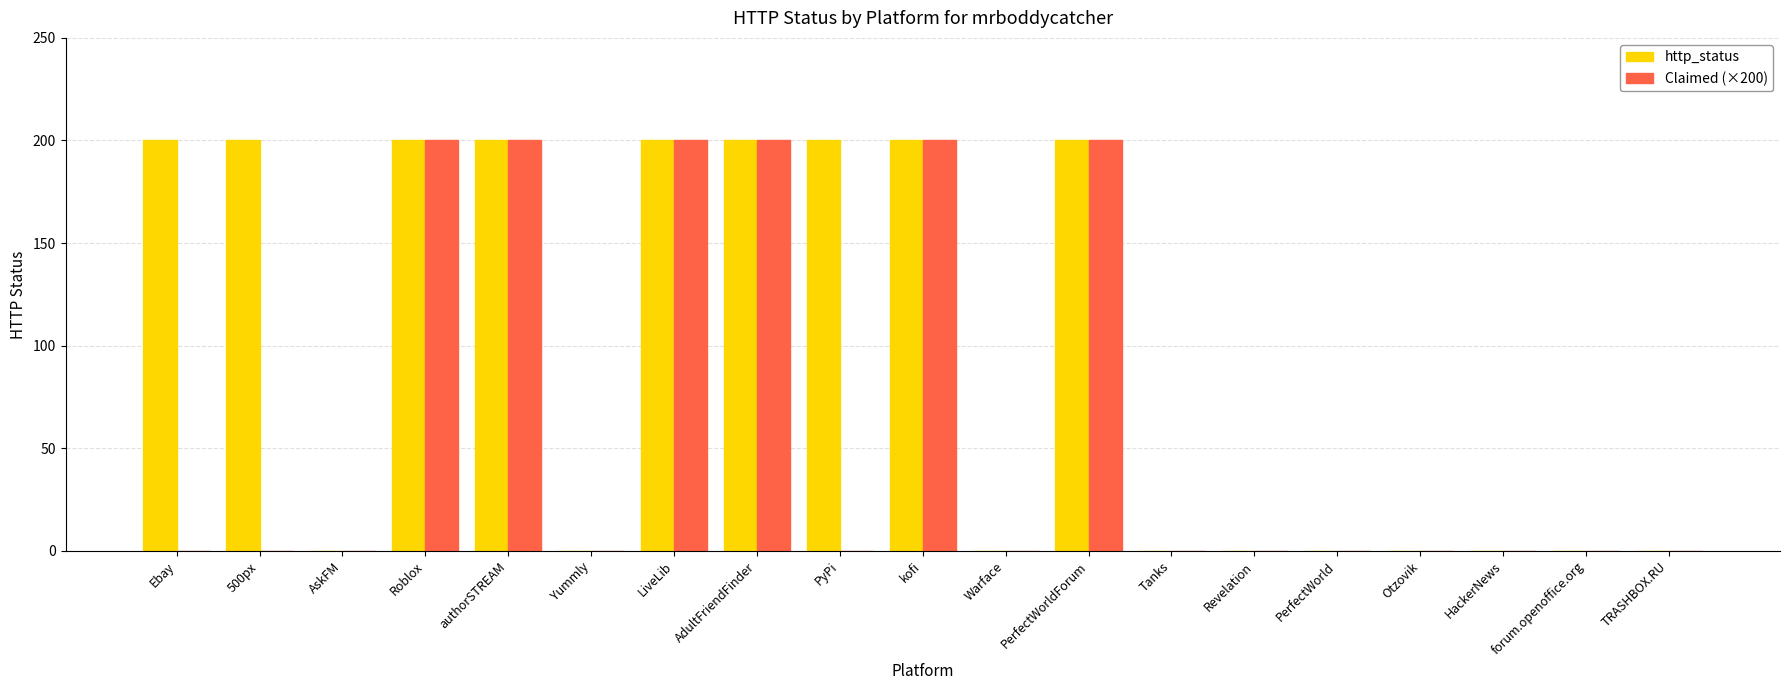

The Claimed (×200) series shows -109 at AskFM. True or false?

False